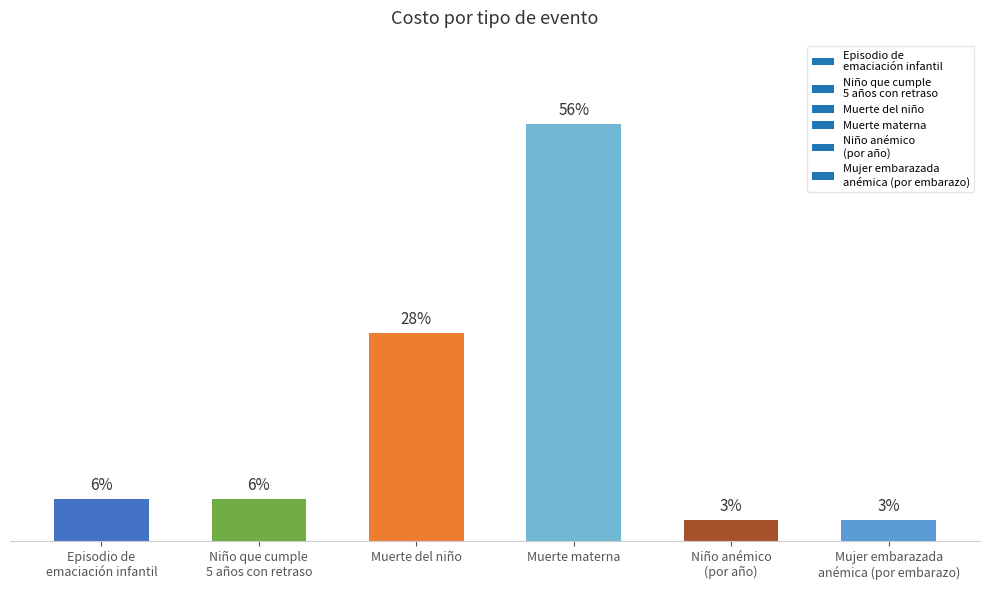

Which has a higher value, Episodio de
emaciación infantil or Muerte del niño?

Muerte del niño